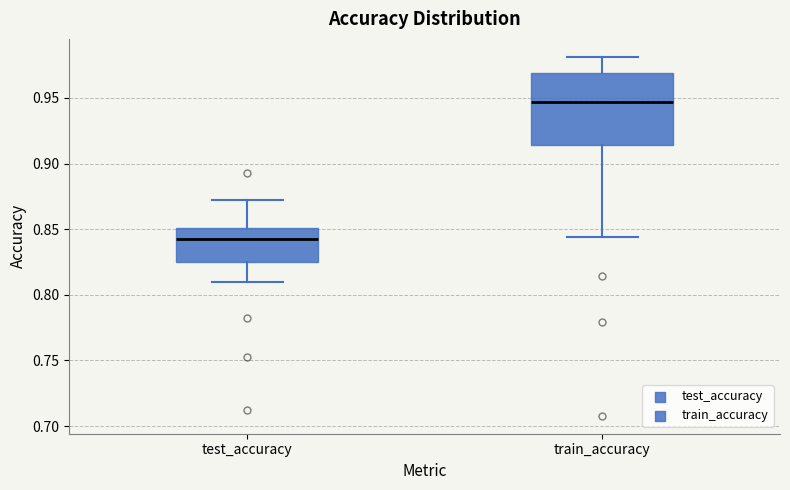

Which box has the lowest median line?

test_accuracy